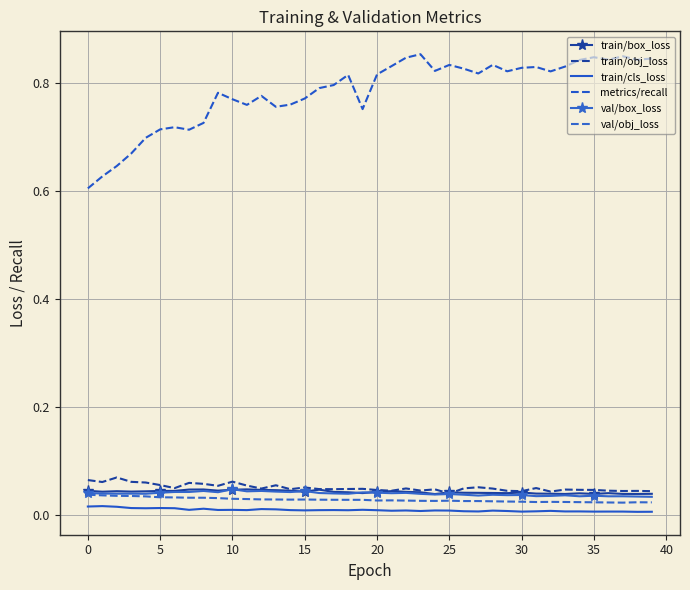

Count the val/box_loss values in the range 0 to 1.

40